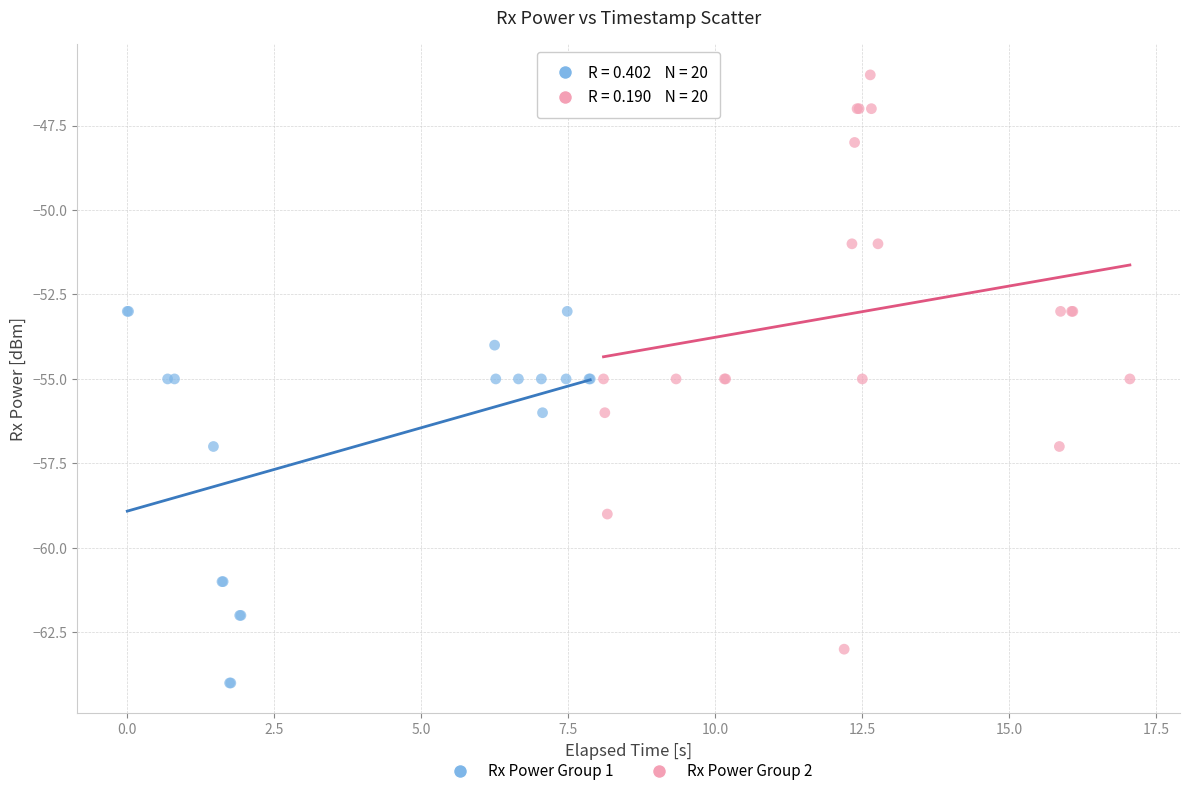

Which series has the widest spread of Y values?

Rx Power Group 2